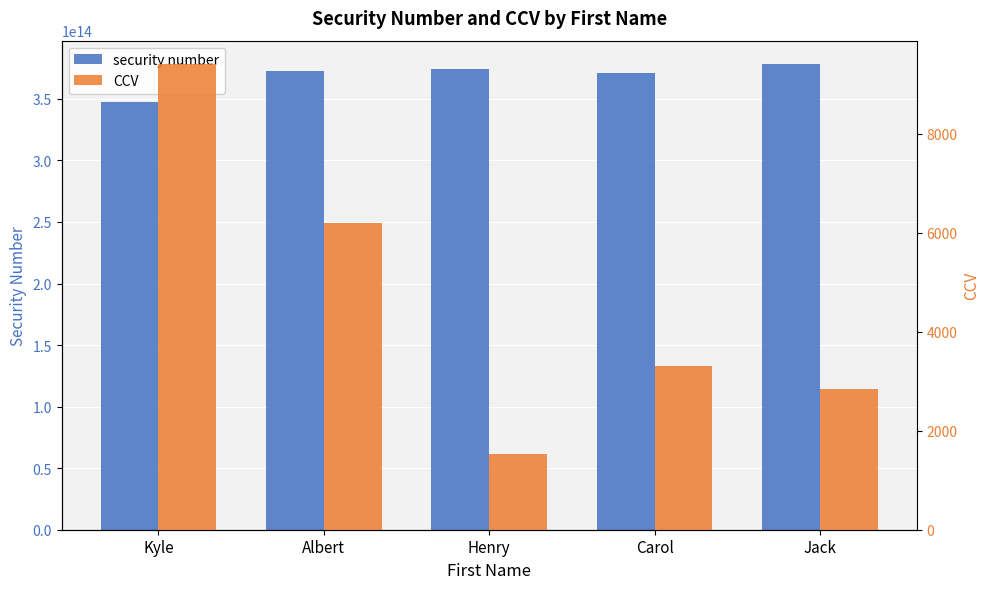

What is the value of the security number bar at the 5th from the left?

378353356655578